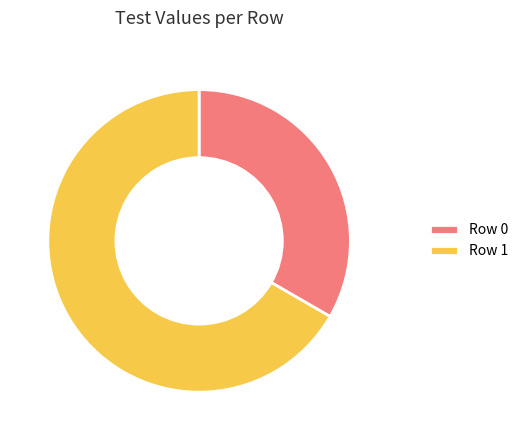

Does Row 0 represent more than half of the total?

No